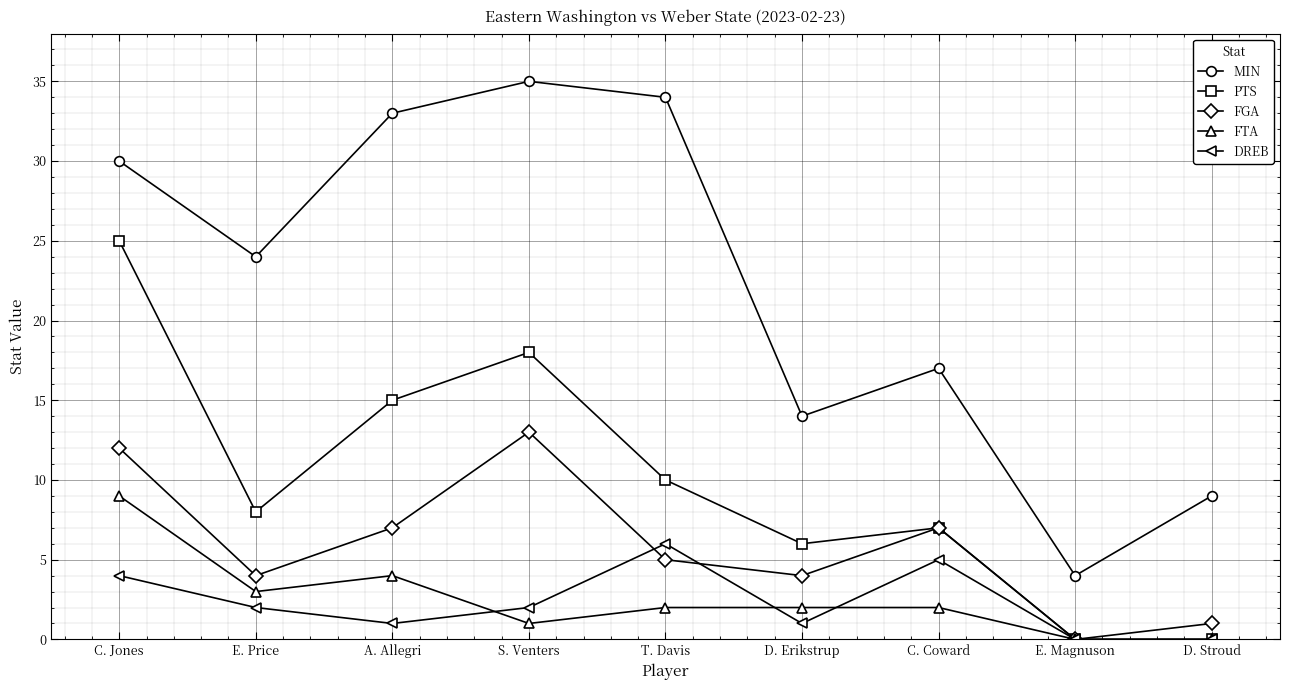

Rank the series at C. Jones from lowest to highest value.

DREB, FTA, FGA, PTS, MIN